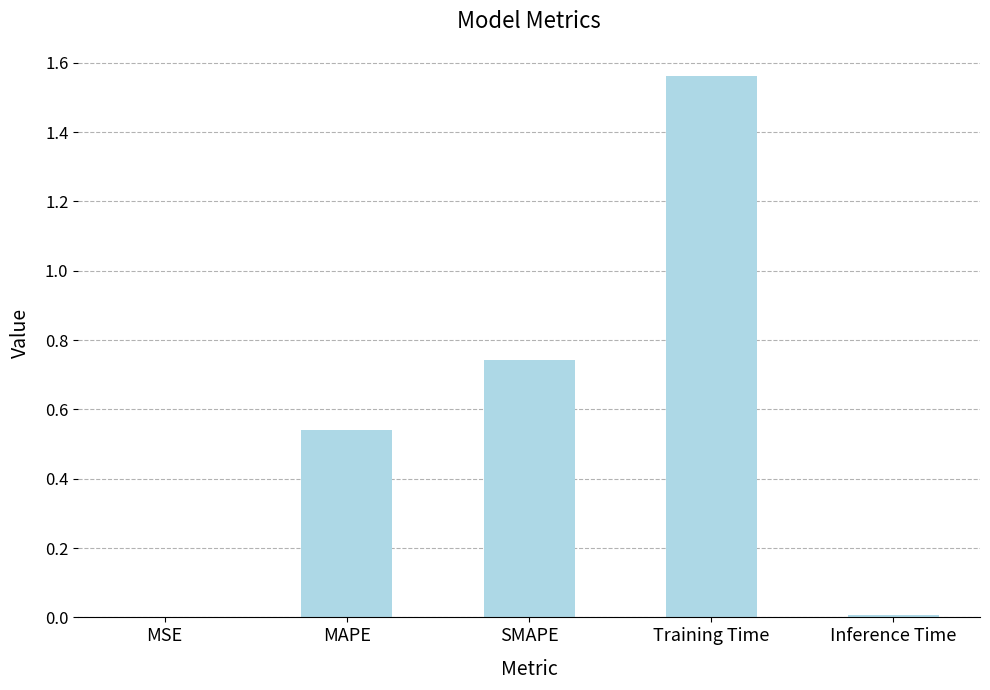

Which category has the highest value across all series?

Training Time